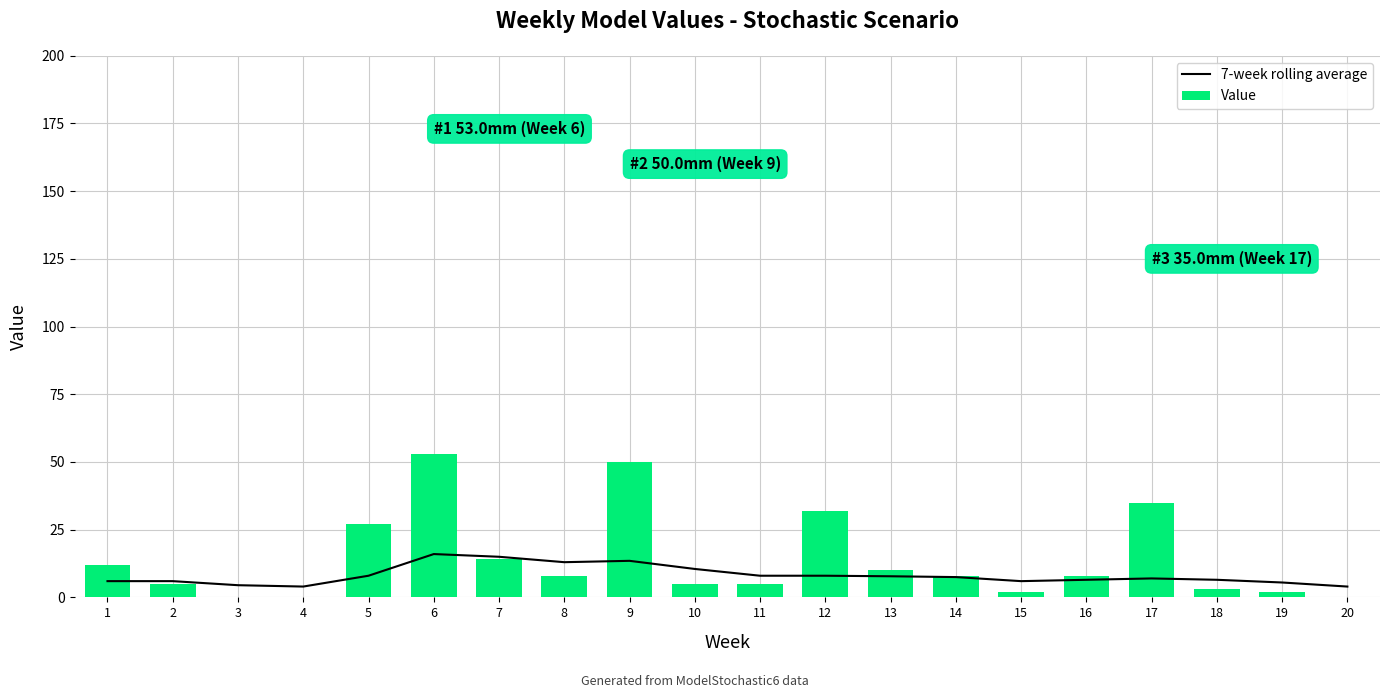

What is the total value across all series at 10?

15.5